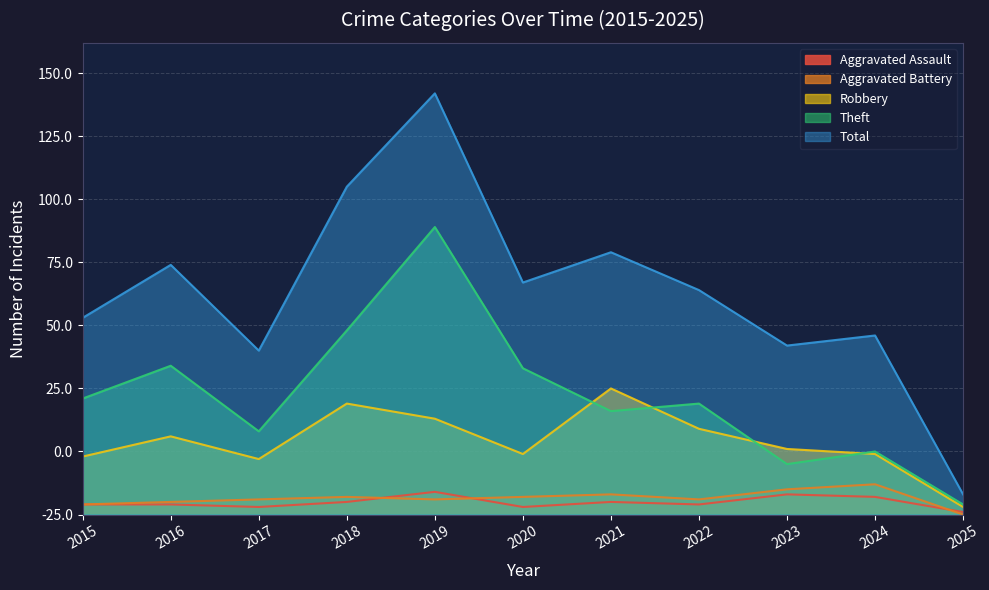

Reading left to right, extract all data points from this chart.

Aggravated Assault: 4	4	3	5	9	3	5	4	8	7	1
Aggravated Battery: 4	5	6	7	6	7	8	6	10	12	0
Robbery: 23	31	22	44	38	24	50	34	26	24	3
Theft: 46	59	33	73	114	58	41	44	20	25	4
Total: 78	99	65	130	167	92	104	89	67	71	8